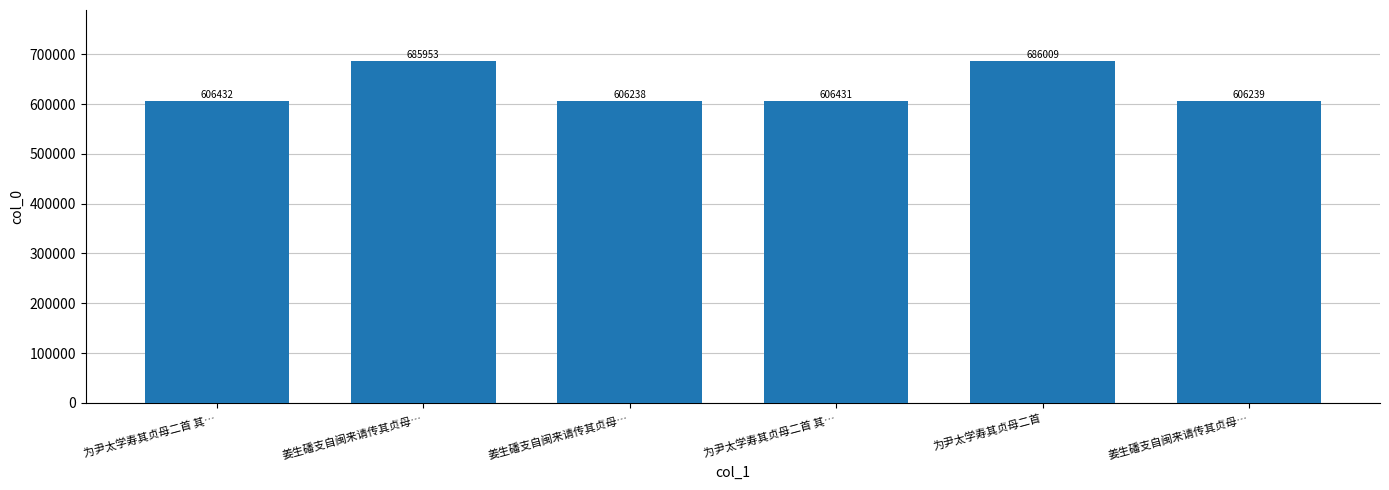

What value does the data have at 为尹太学寿其贞母二首 其…, to the nearest 100?

606400